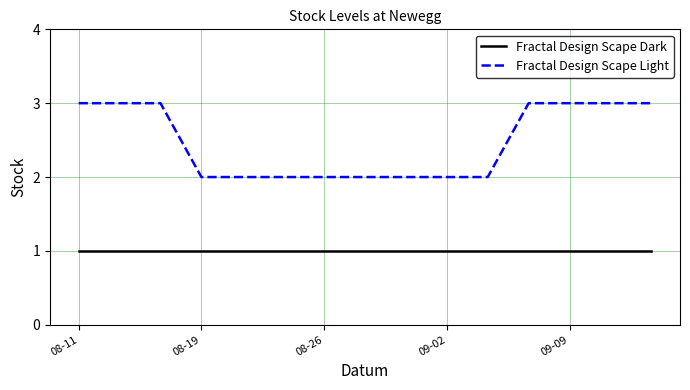

Which series has the largest total across all categories?

Fractal Design Scape Light